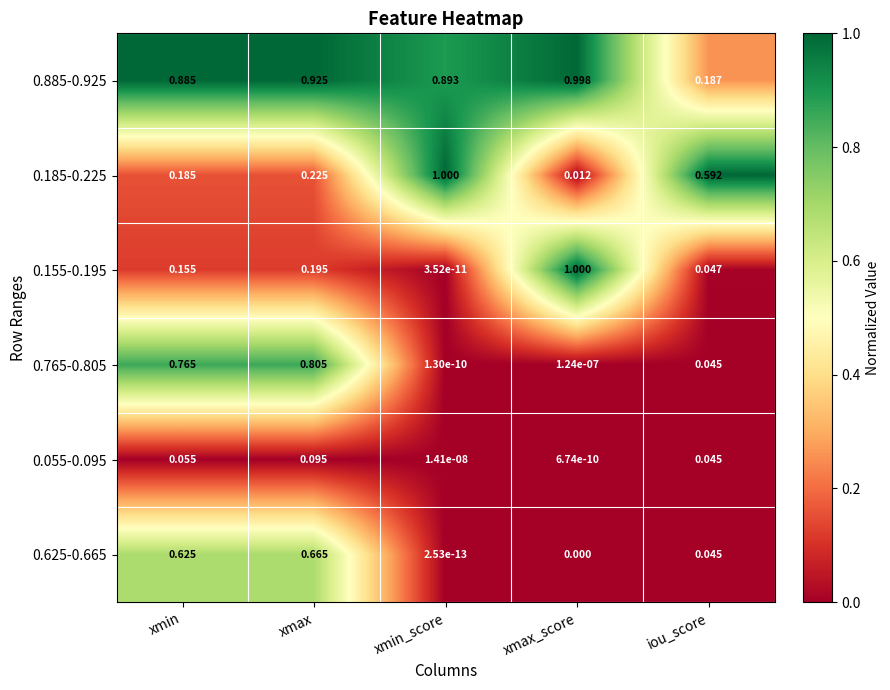

At which label is 0.765-0.805 closest to 0?

xmin_score